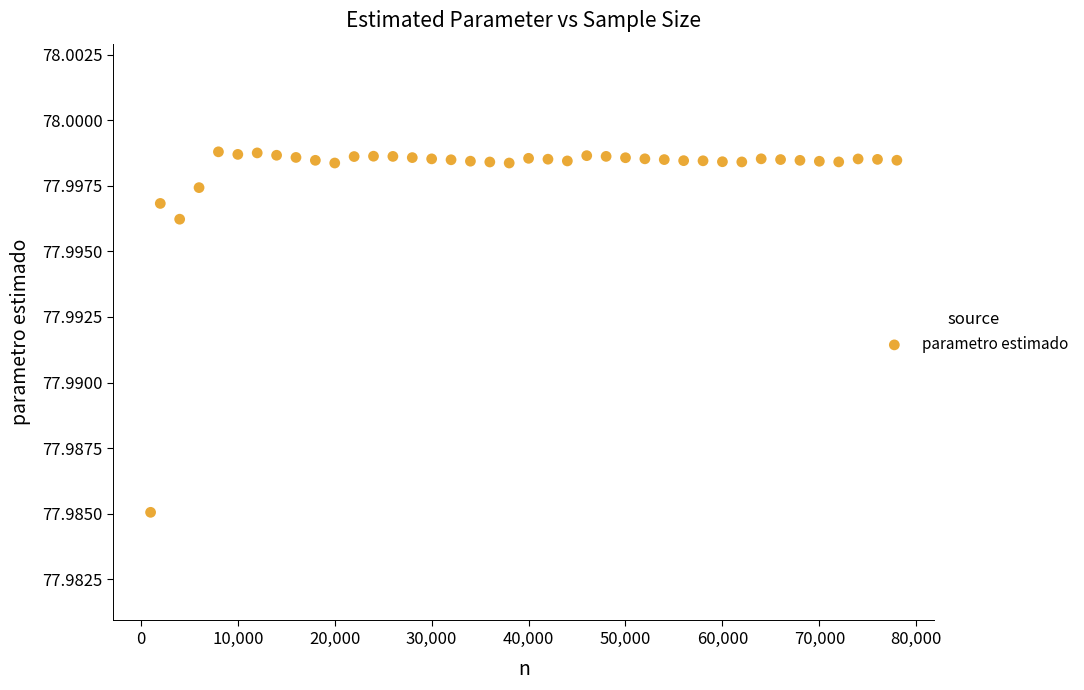

What is the range of X values (max minus min)?

77000.0